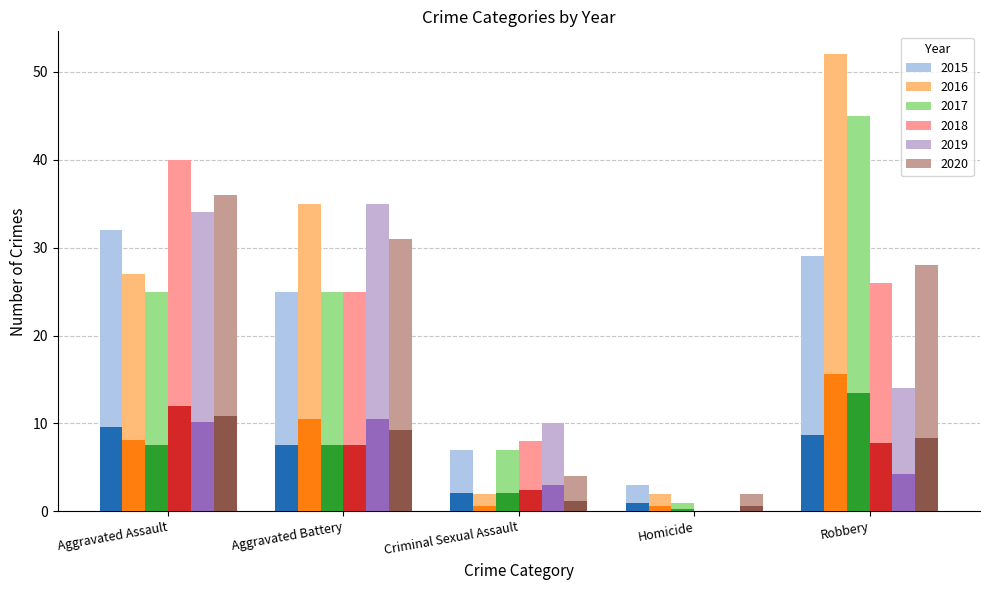

How many bars are there in each group?

6